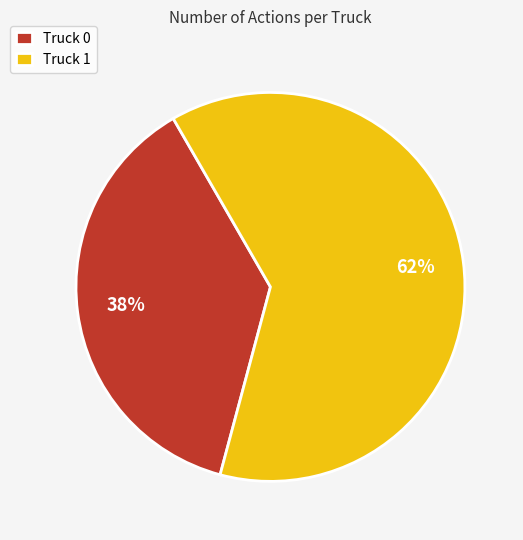

What is the majority slice?

Truck 1